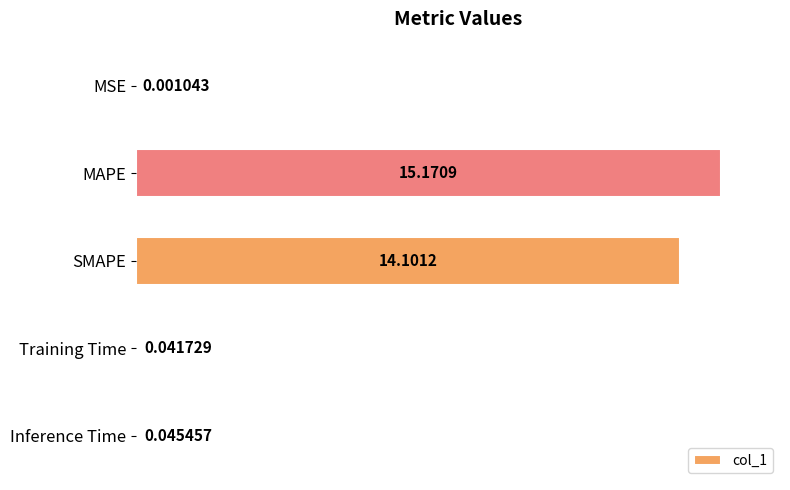

What is the average value?

5.9